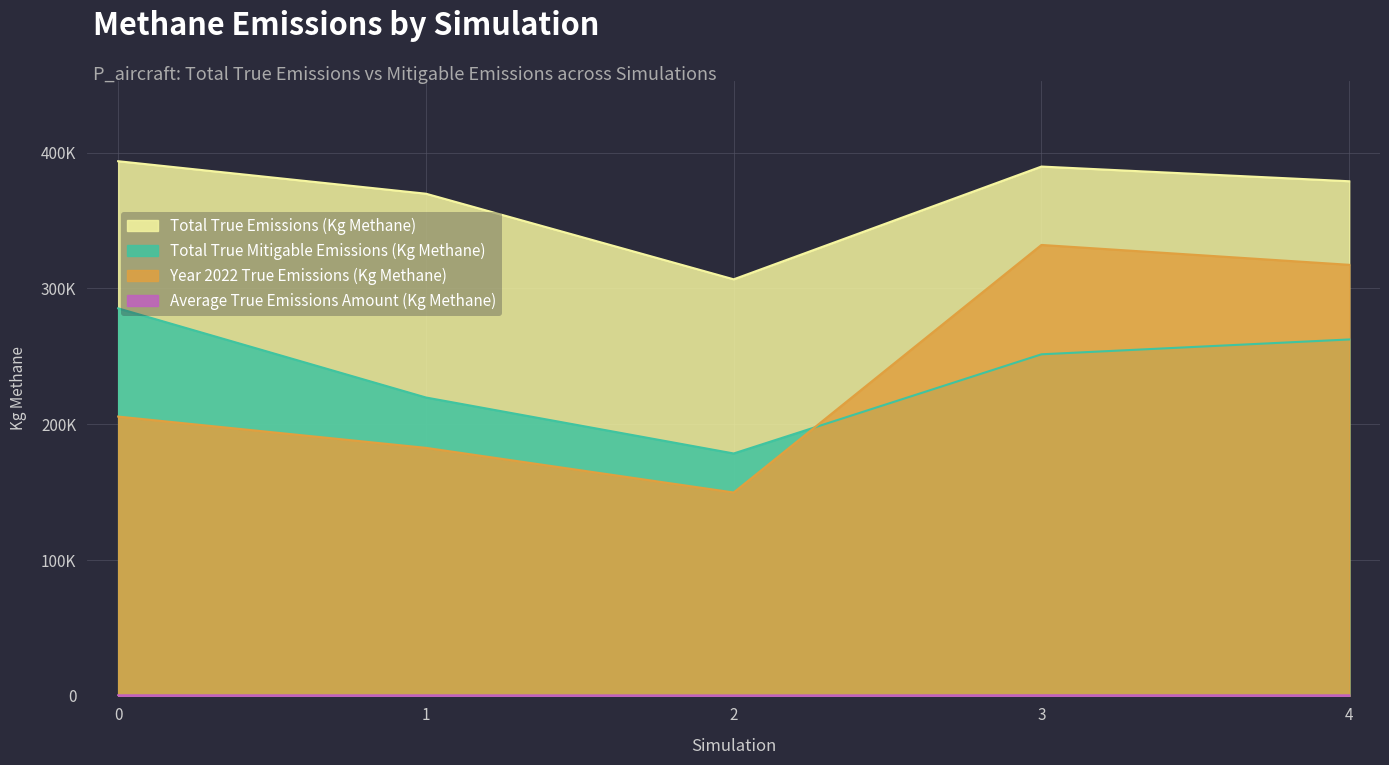

What is the difference between the Average True Emissions Amount (Kg Methane) values at 0 and 1?

27.0